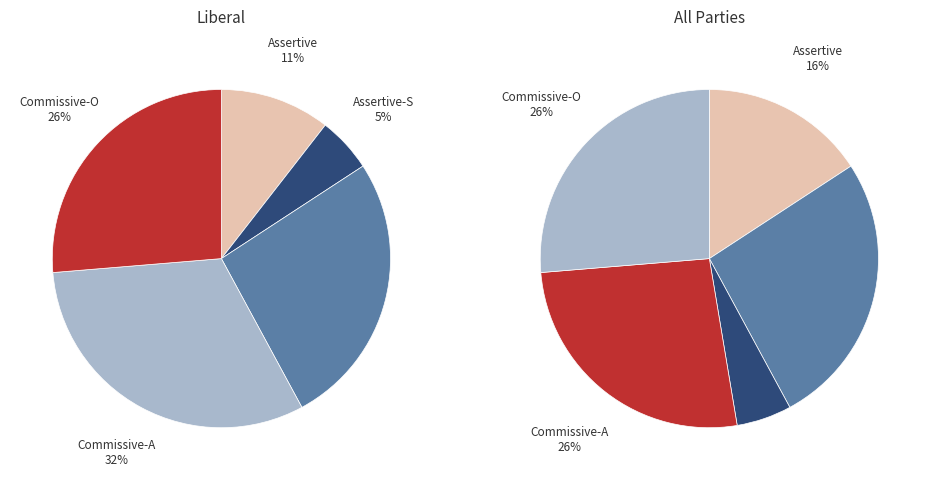

What is the total percentage of Assertive-V and Commissive-A?

52.6%